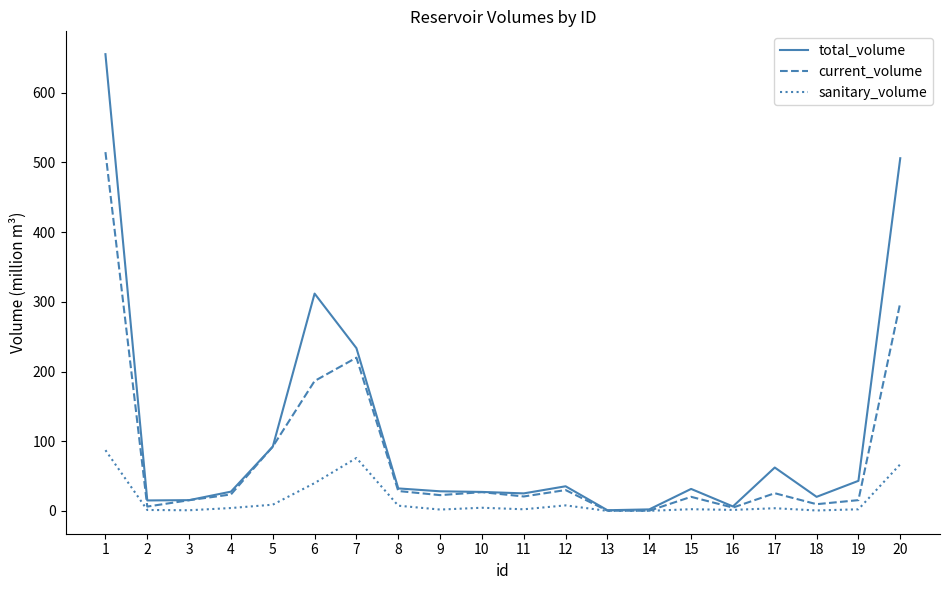

True or false: sanitary_volume has more than 2 points higher than both neighbors.

True